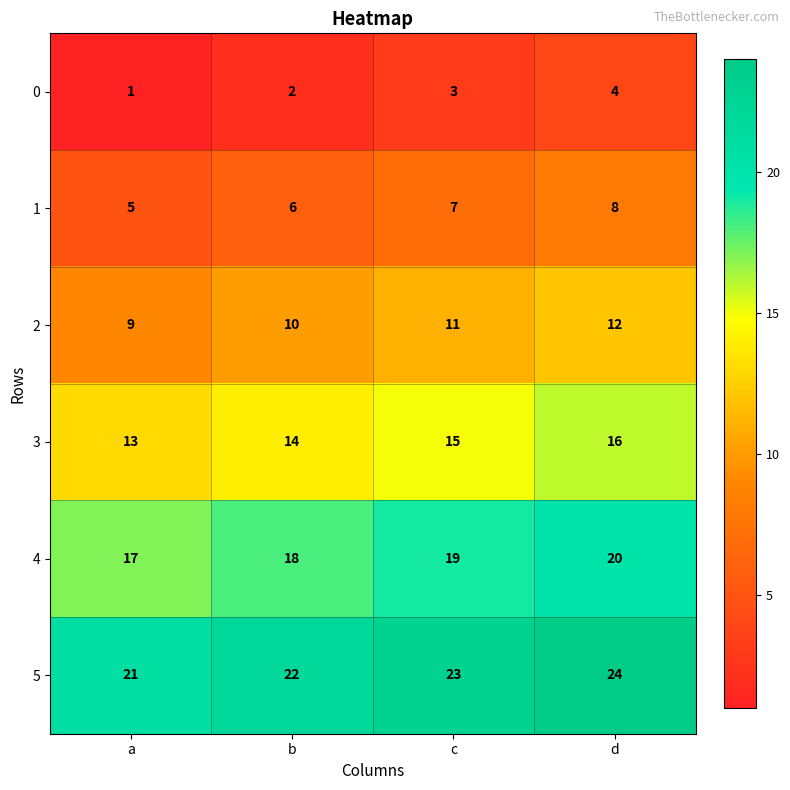

Reading right to left, list all the values displayed in this chart.

0: 4	3	2	1
1: 8	7	6	5
2: 12	11	10	9
3: 16	15	14	13
4: 20	19	18	17
5: 24	23	22	21